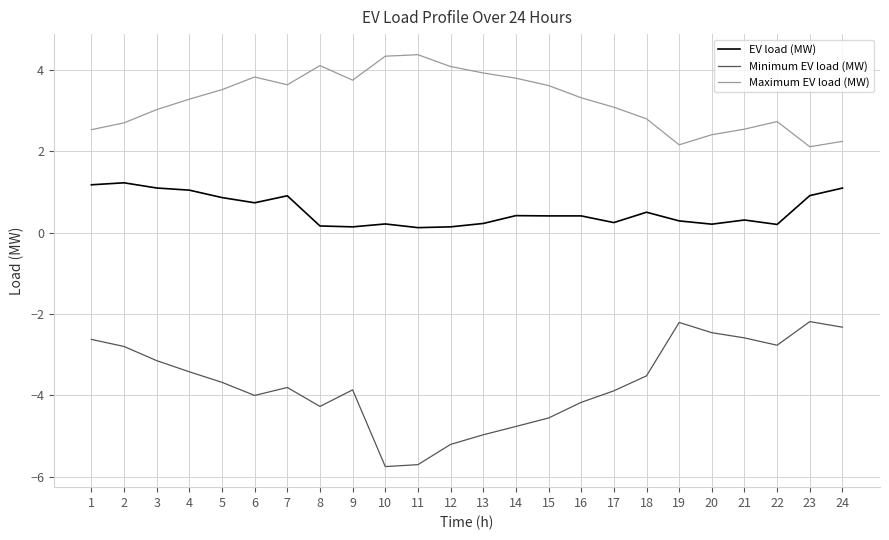

The Minimum EV load (MW) series shows -3.9 at 1. True or false?

False